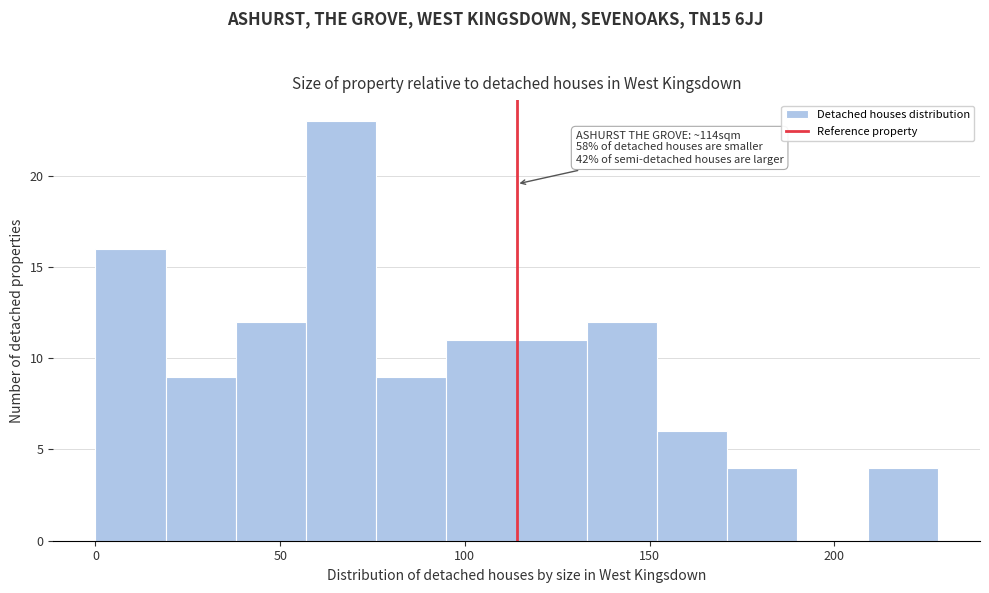

Read against the x-axis, roughly where is the centre of the tallest bar?

65